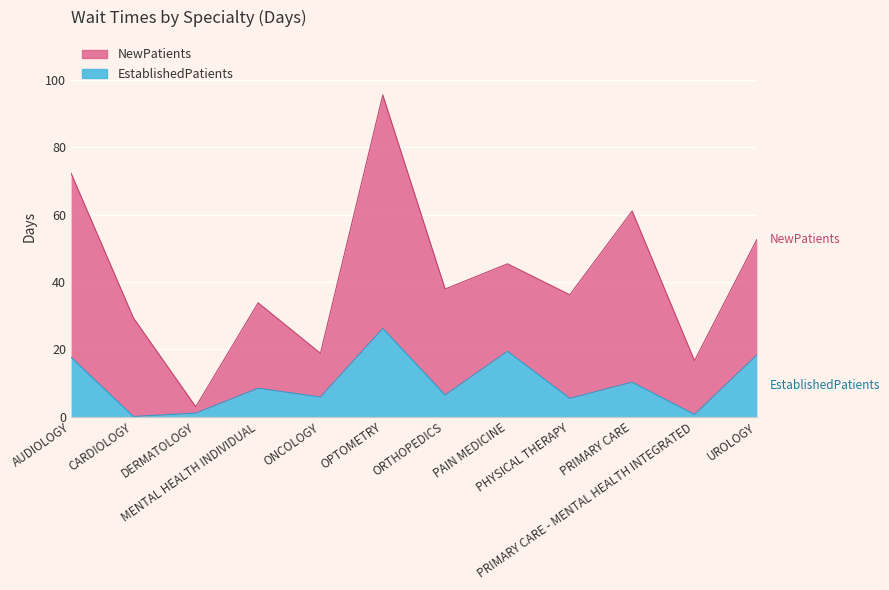

What is the difference between the maximum and minimum values?

26.2